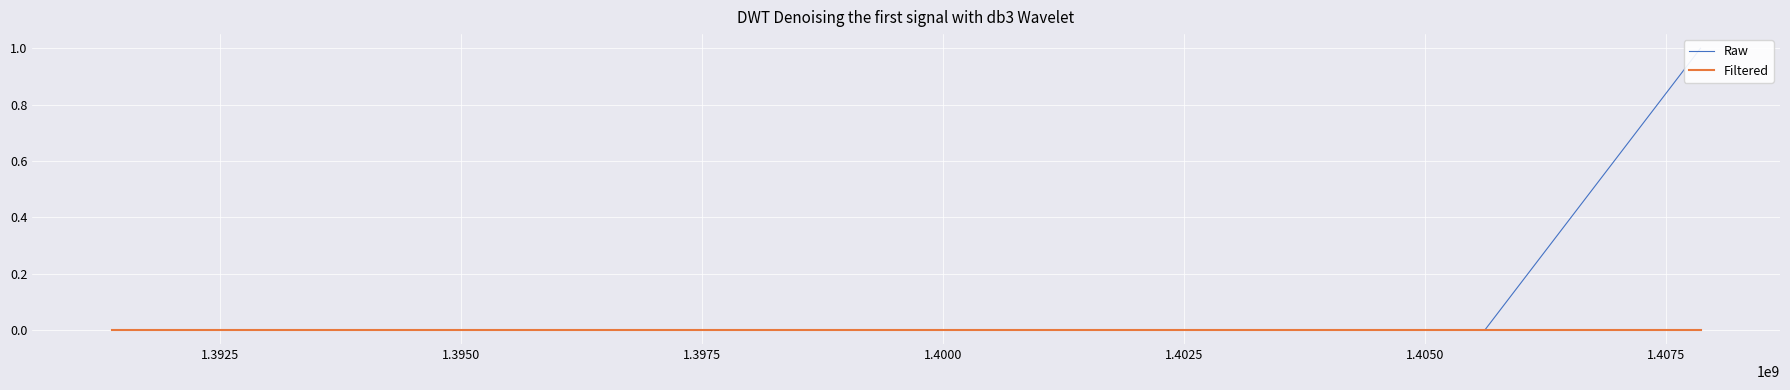

Which series has the largest total across all categories?

Raw